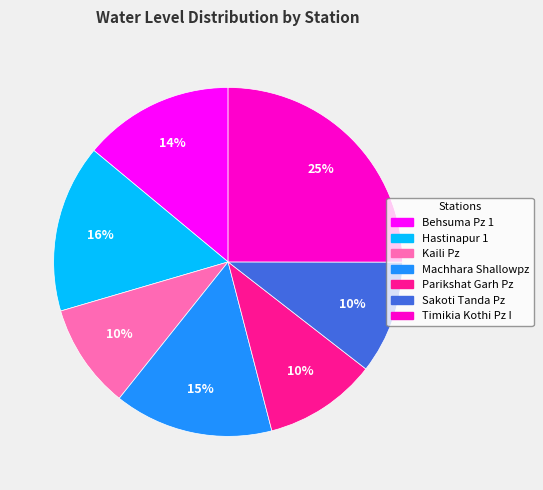

Between Machhara Shallowpz and Sakoti Tanda Pz, which is larger?

Machhara Shallowpz